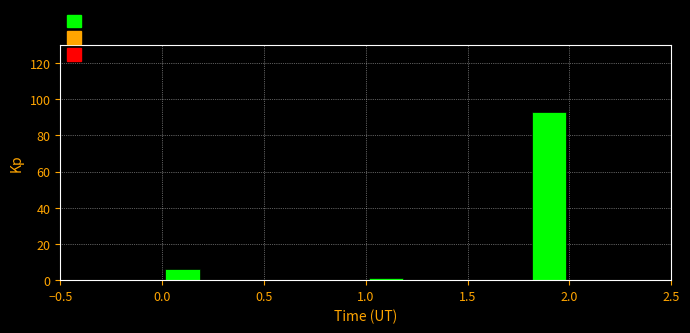

Which range on the x-axis has the tallest bar?

1.8 to 2.0